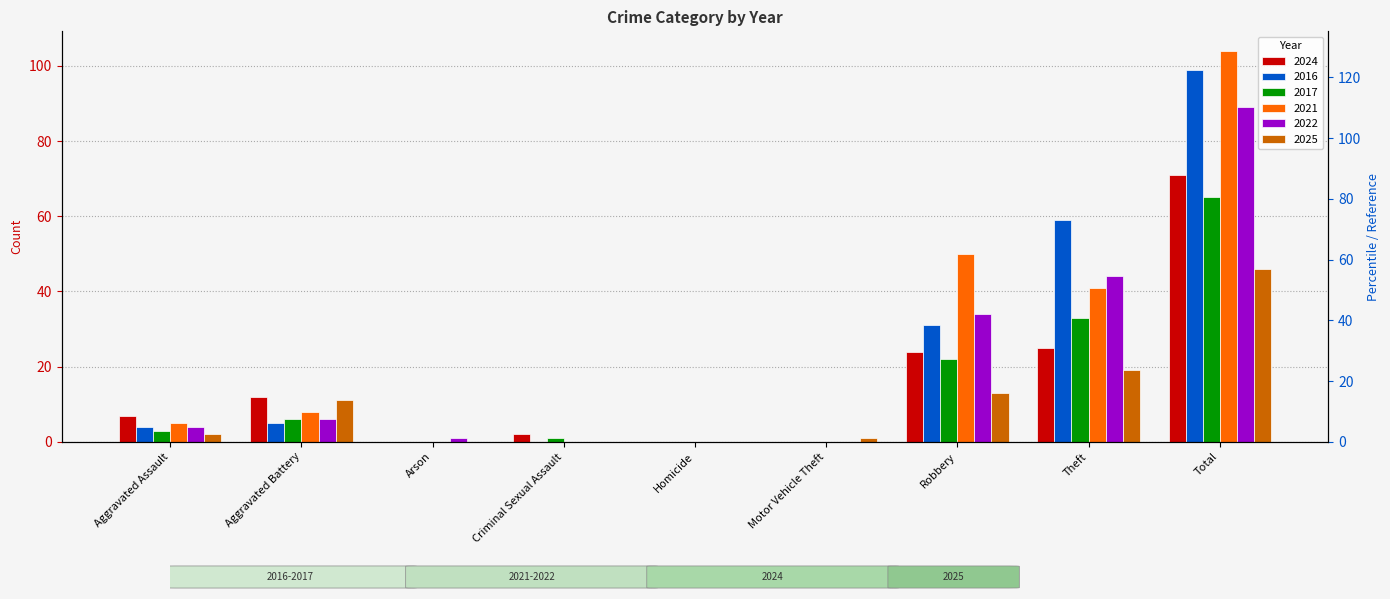

What is the label of the 3rd bar from the right?

Robbery